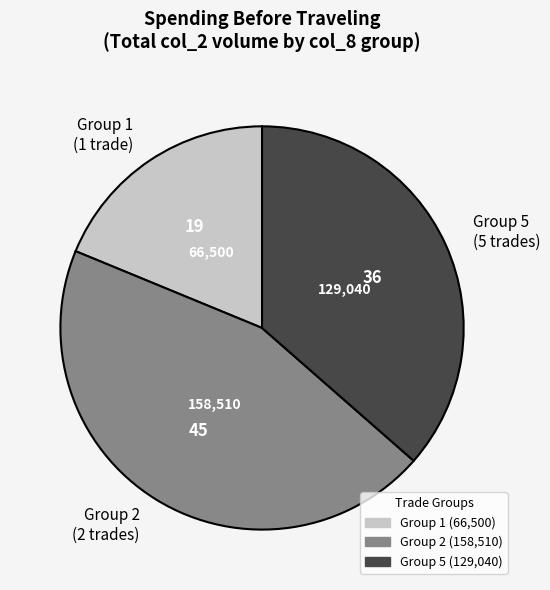

Is it true that Group 2 (2 trades) is 58% of the pie?

False